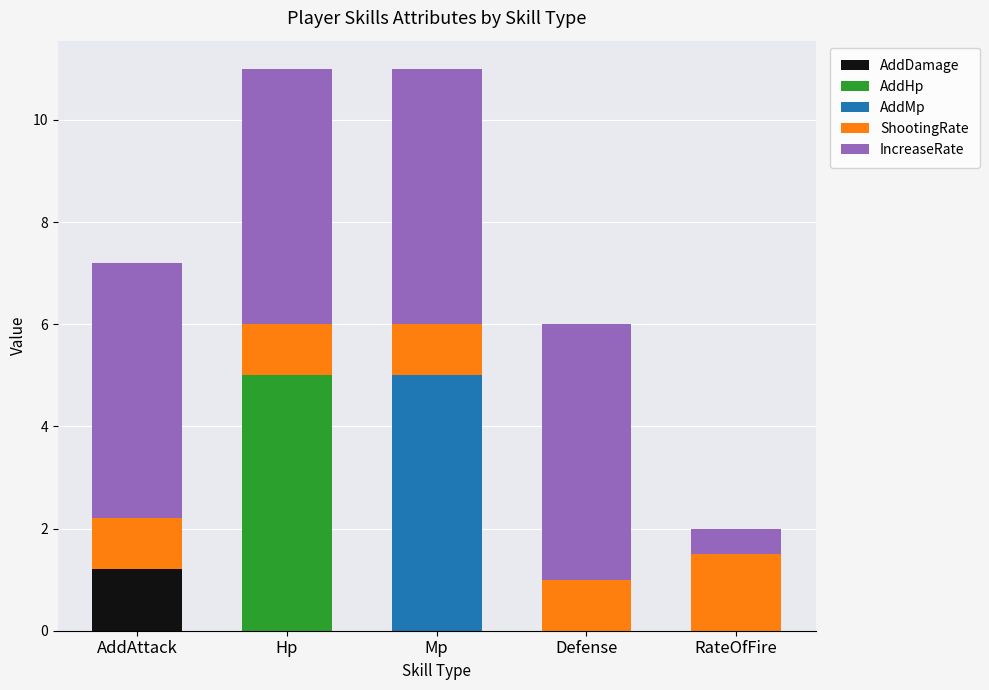

Reading left to right, list the values for the AddDamage series.

AddAttack=1.2	Hp=0.0	Mp=0.0	Defense=0.0	RateOfFire=0.0